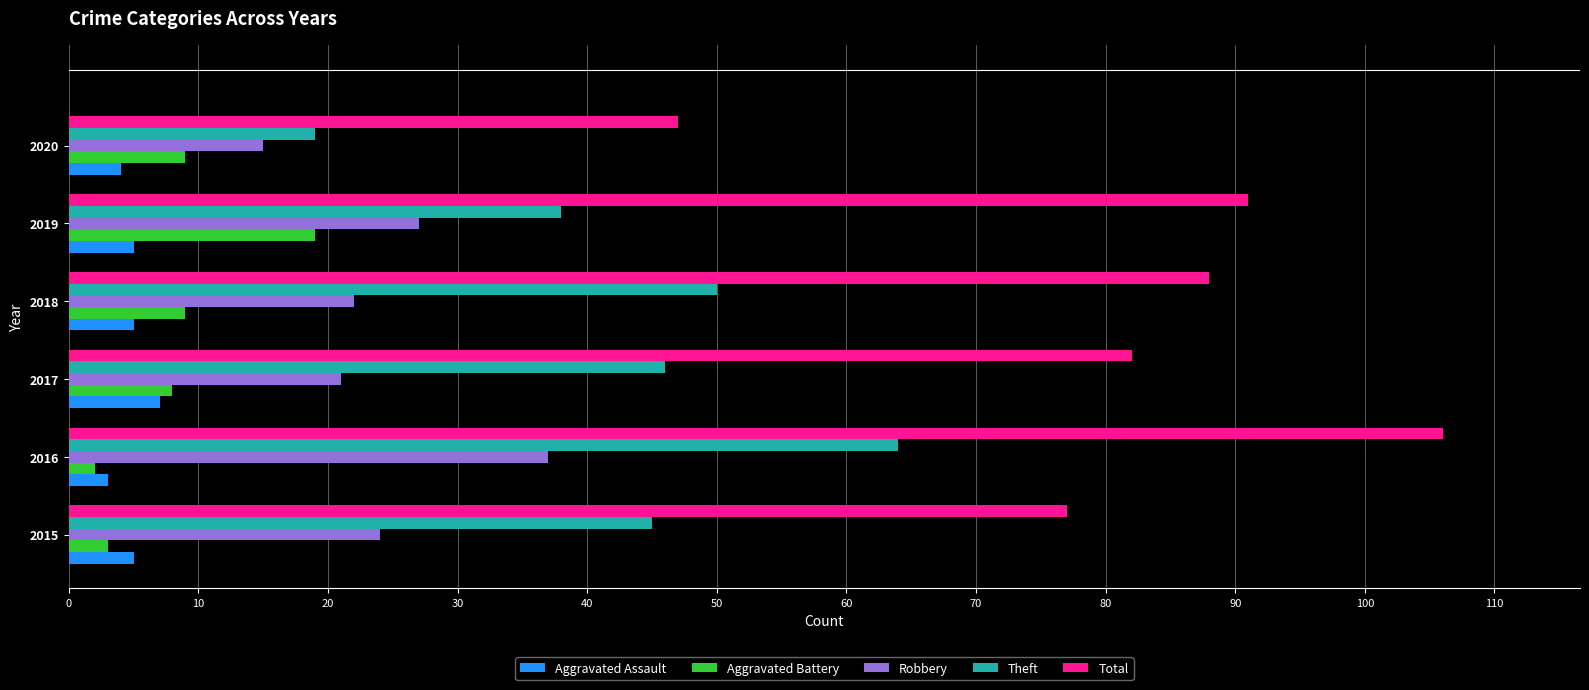

Which series has the largest range (max minus min)?

Total